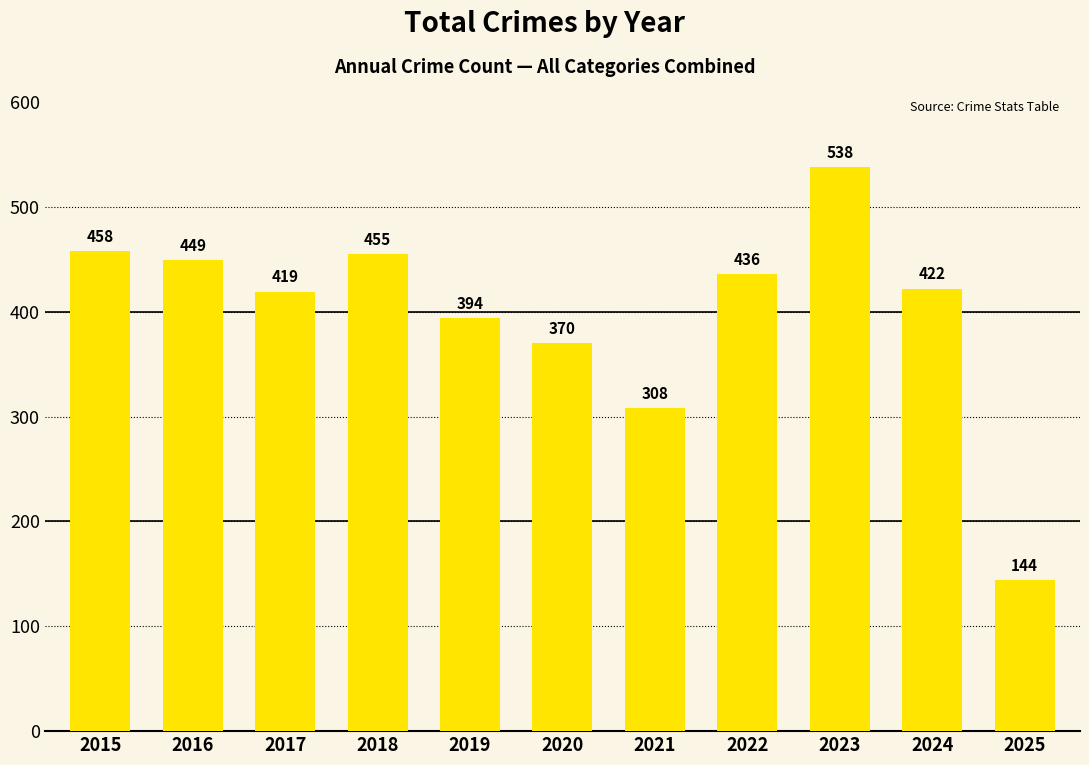

How many data points are less than 422?

5